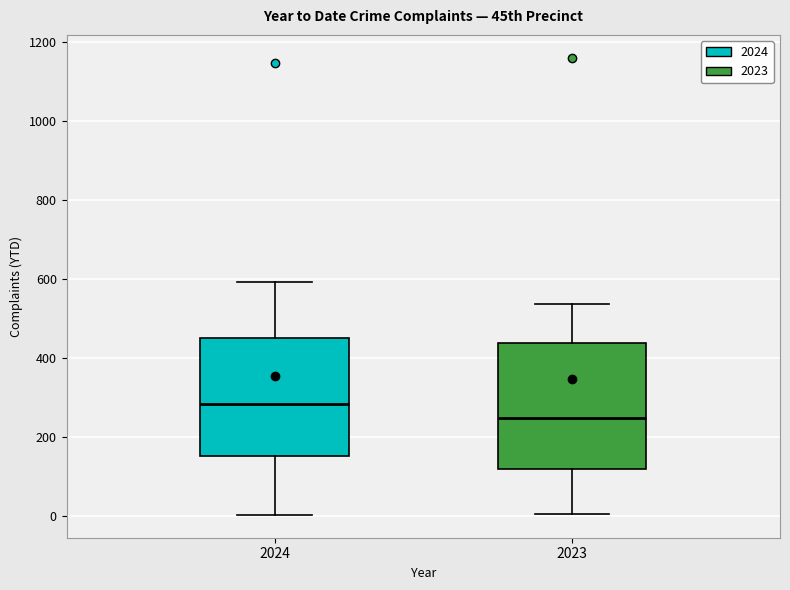

Which box's median line is the lowest?

2023